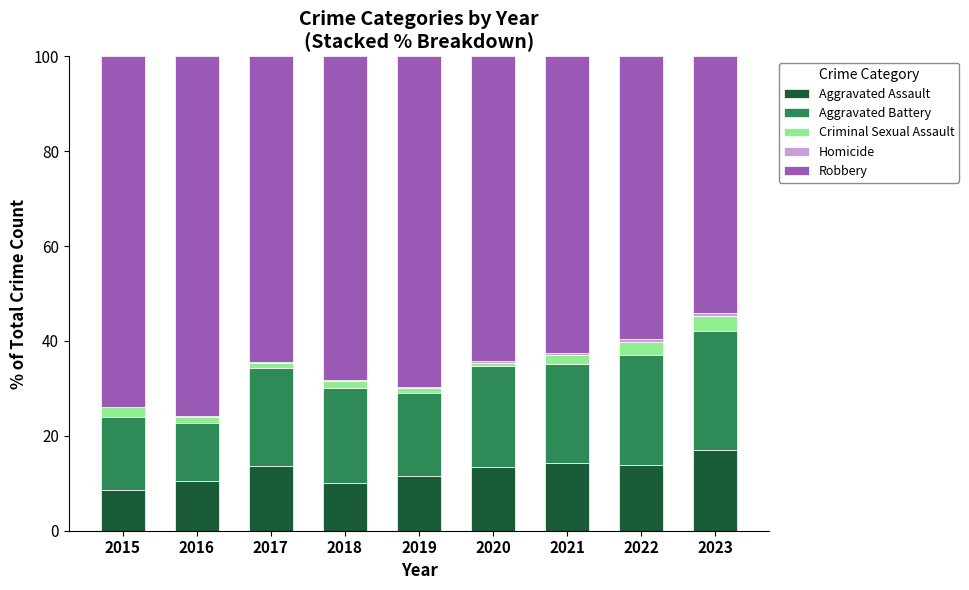

Is it true that Aggravated Assault equals 17.5 at 2020?

False